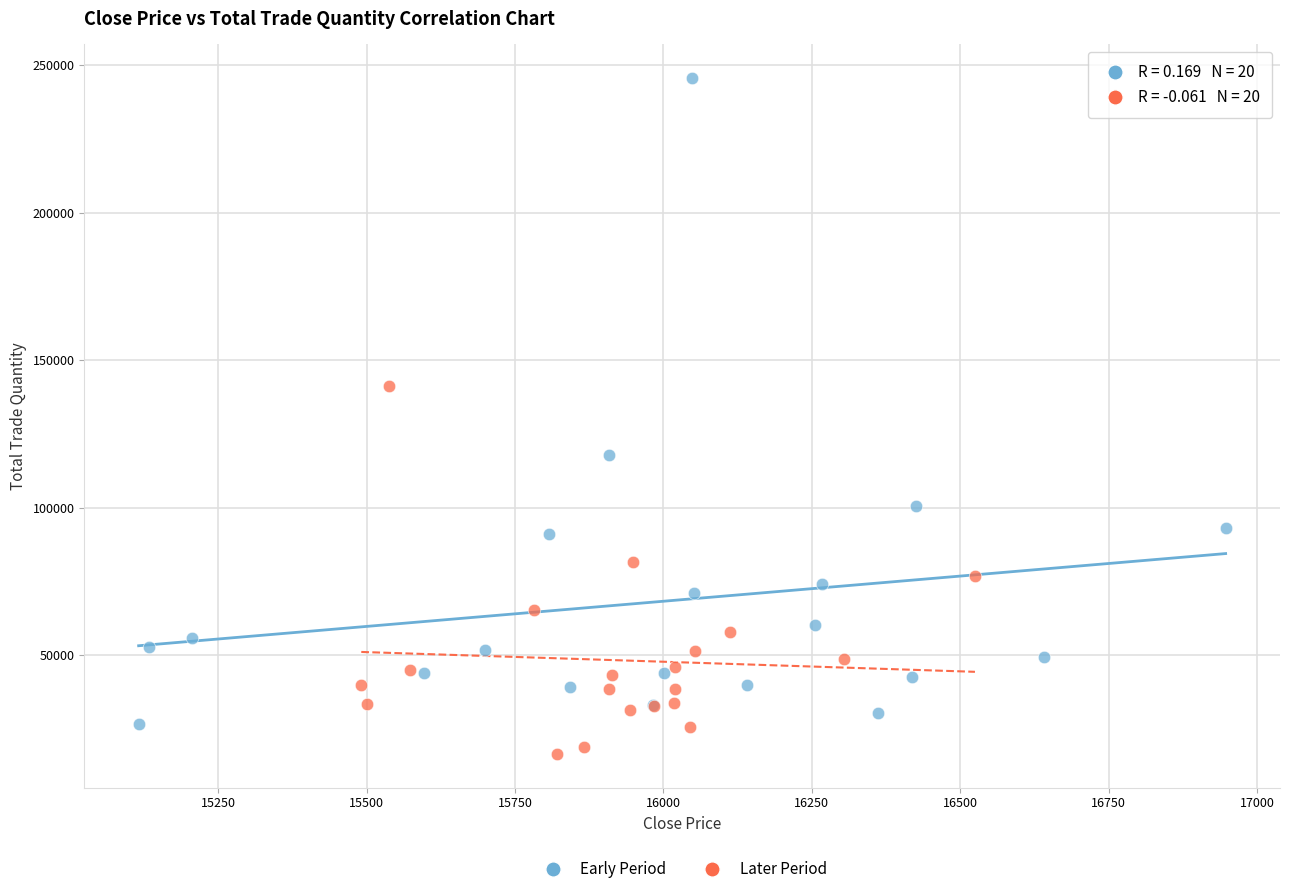

Which series contains the highest Y value?

Early Period